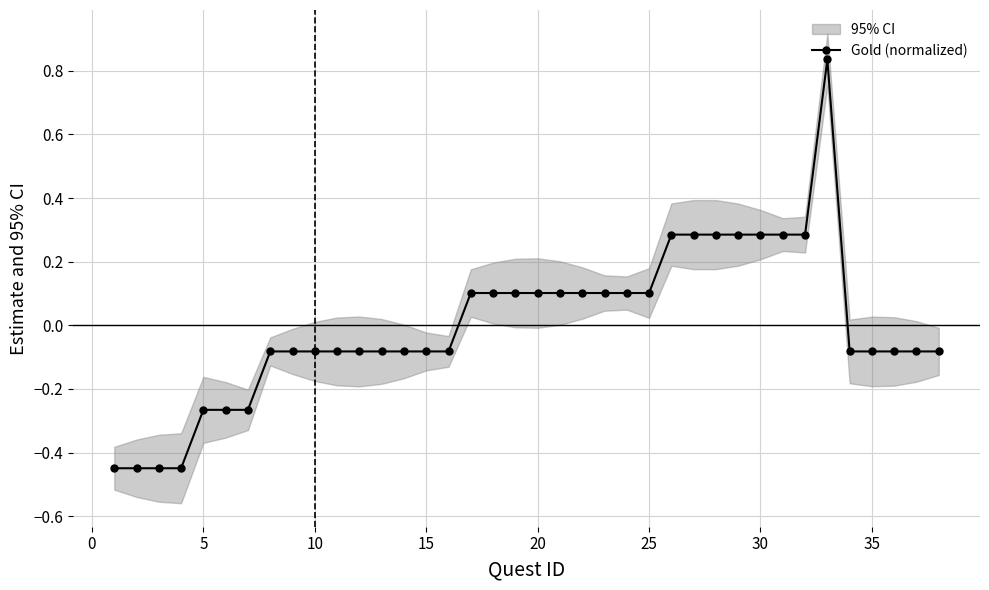

Reading left to right, extract all data points from this chart.

-0.4	-0.4	-0.4	-0.4	-0.3	-0.3	-0.3	-0.1	-0.1	-0.1	-0.1	-0.1	-0.1	-0.1	-0.1	-0.1	0.1	0.1	0.1	0.1	0.1	0.1	0.1	0.1	0.1	0.3	0.3	0.3	0.3	0.3	0.3	0.3	0.8	-0.1	-0.1	-0.1	-0.1	-0.1